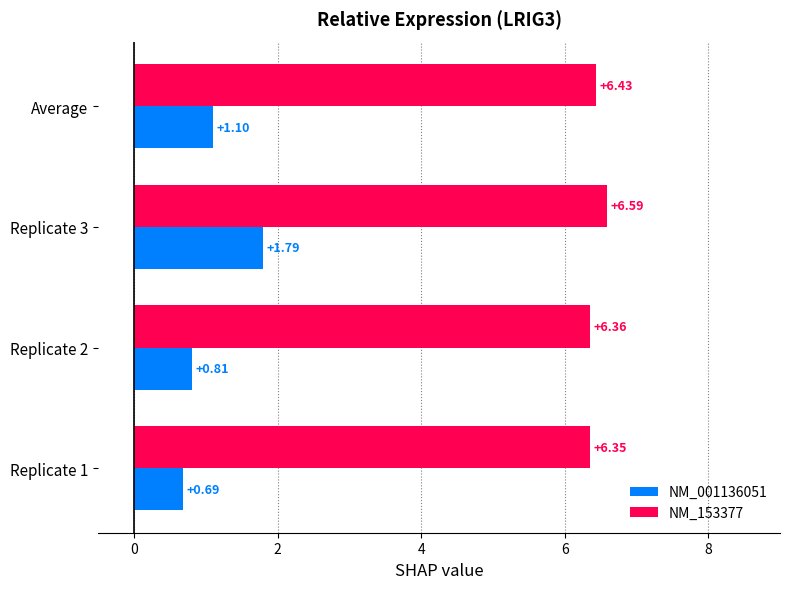

Is the value of NM_153377 at Replicate 2 greater than the value of NM_001136051 at Replicate 1?

Yes